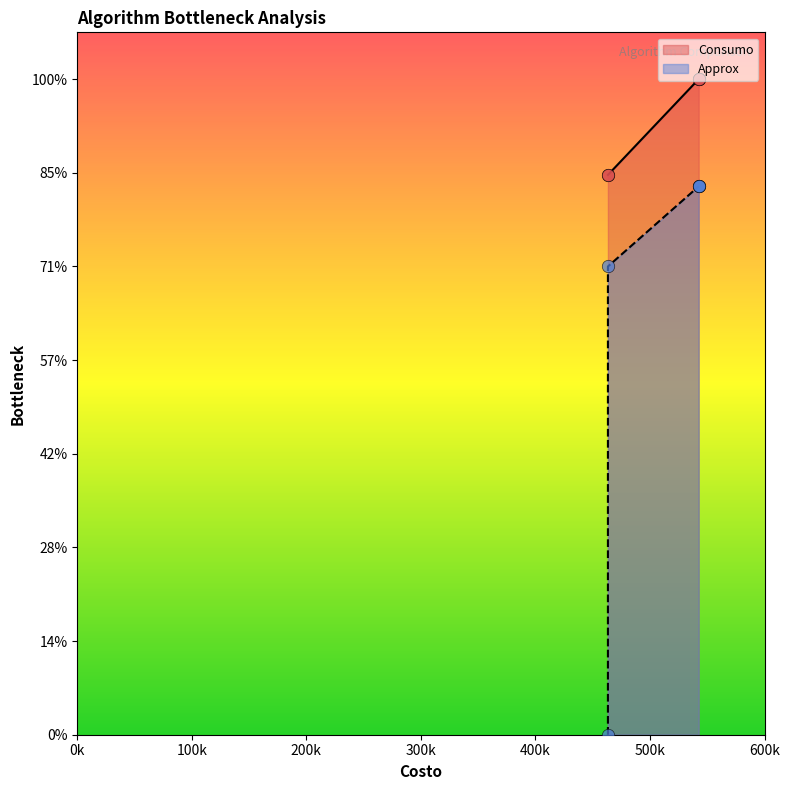

What is the total value across all series at Algoritmo del Pulso?

1.2